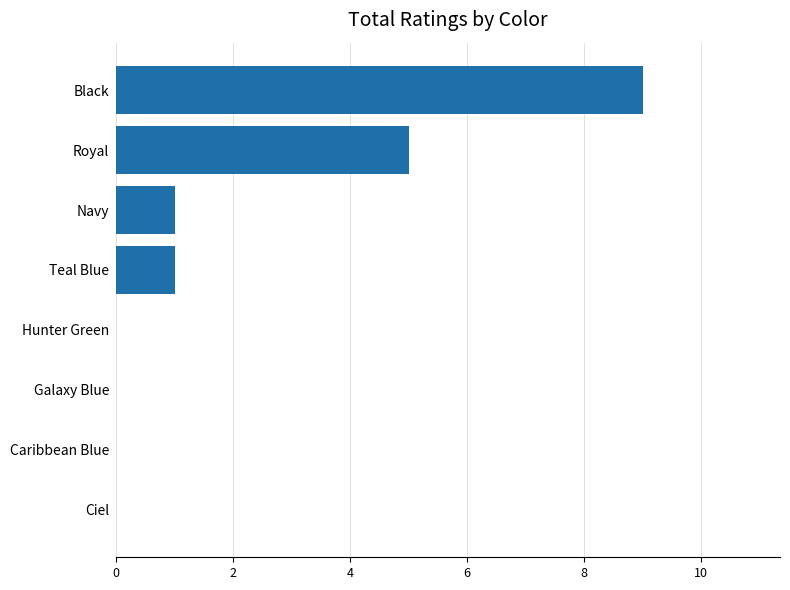

The value at Ciel is 0. True or false?

True